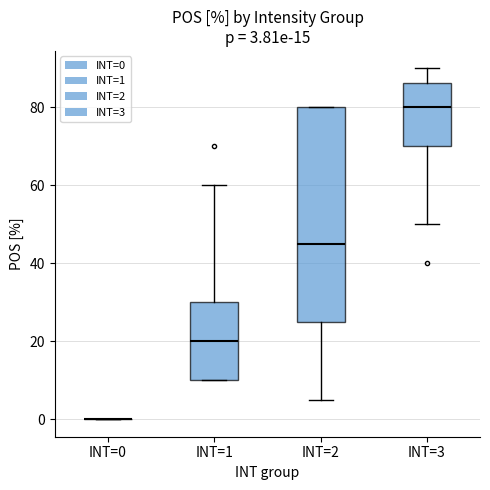

Comparing the boxes themselves (not the whiskers), which one is the tallest?

INT=2